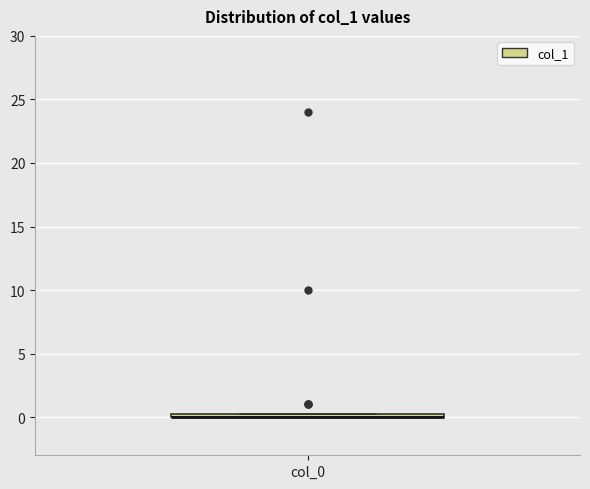

Where is the upper edge of the box for col_0 on the y-axis? The values are not printed on the chart, so give them approximately, as read against the axis.

0.5